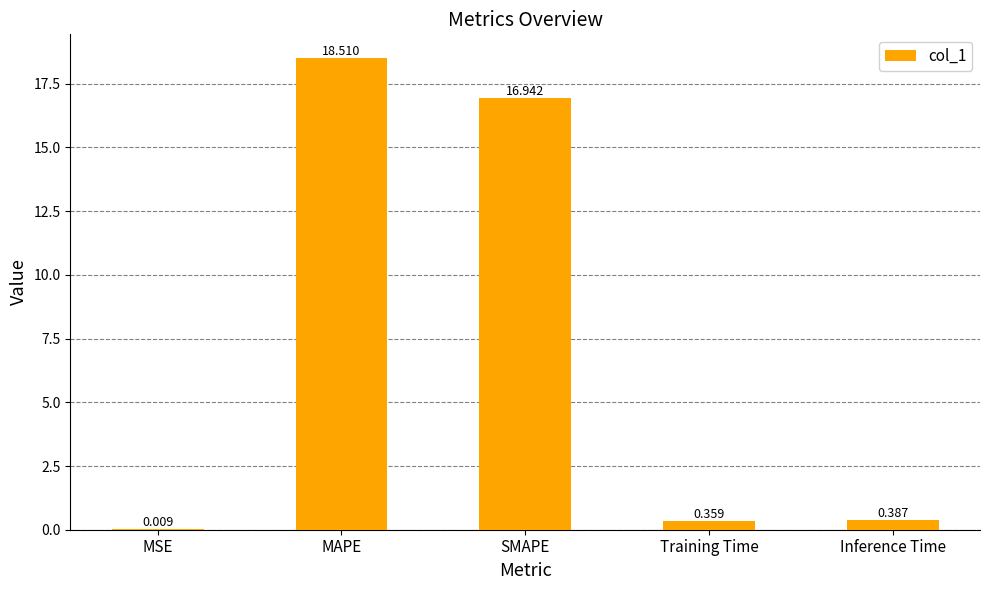

Which has a higher value, MAPE or Training Time?

MAPE